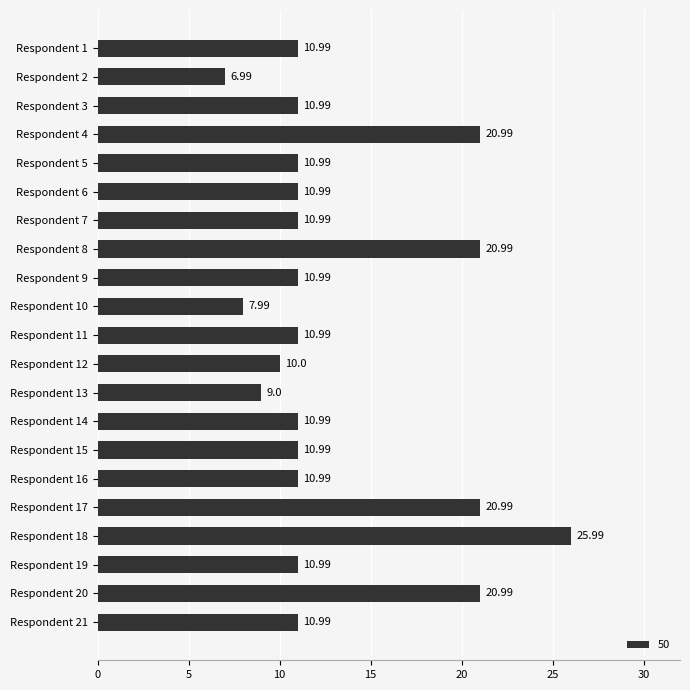

What is the difference between the values at Respondent 13 and Respondent 6?

2.0